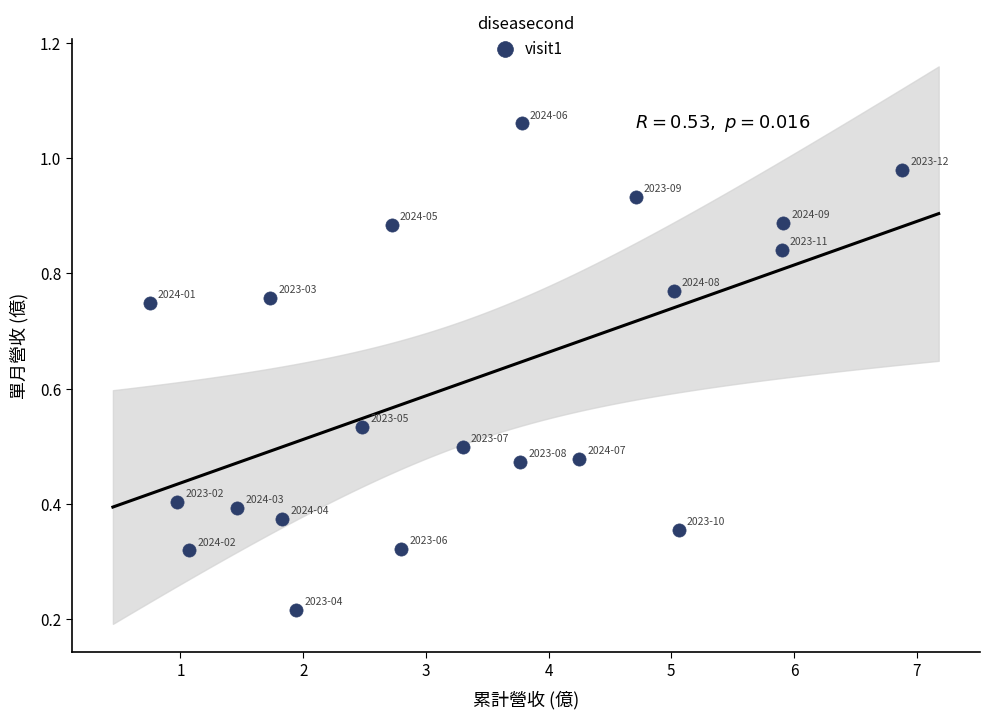

What is the range of X values (max minus min)?

6.1